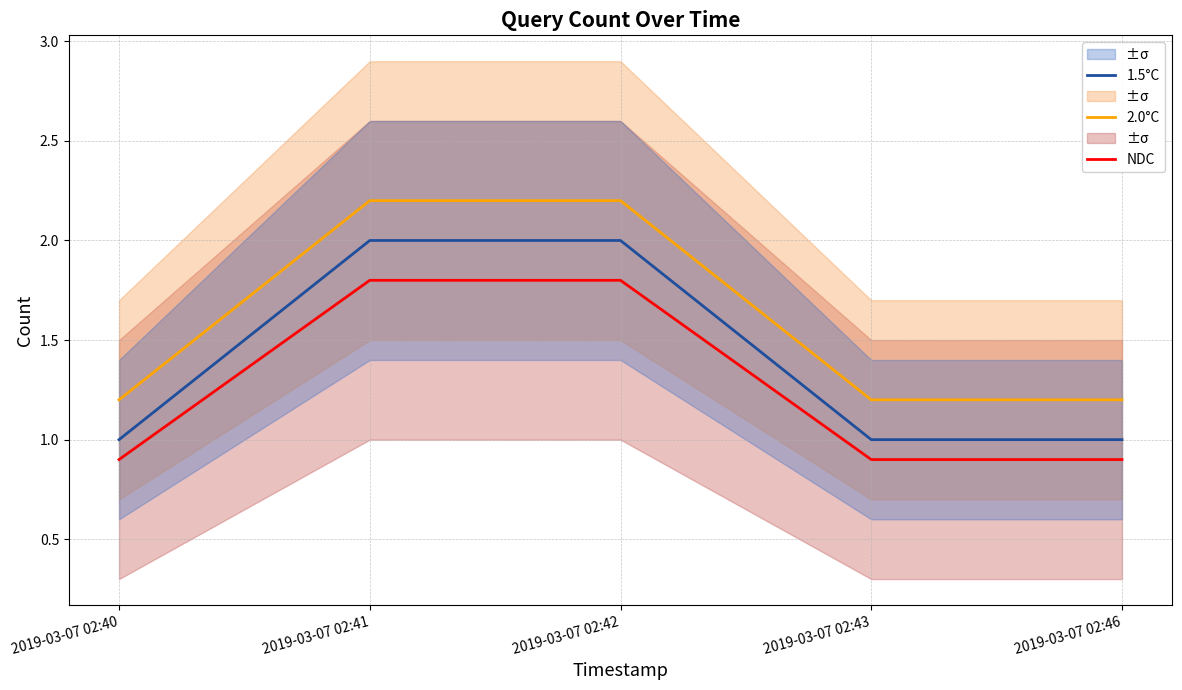

True or false: 1.5°C and NDC intersect in this chart.

False